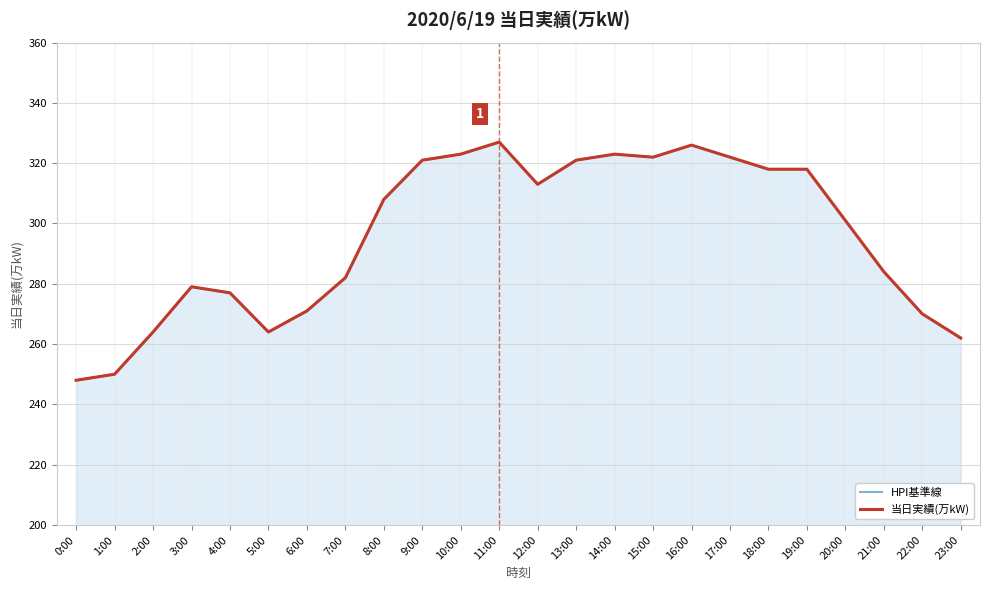

Read the 当日実績(万kW) value at 6:00, to the nearest 5.

270